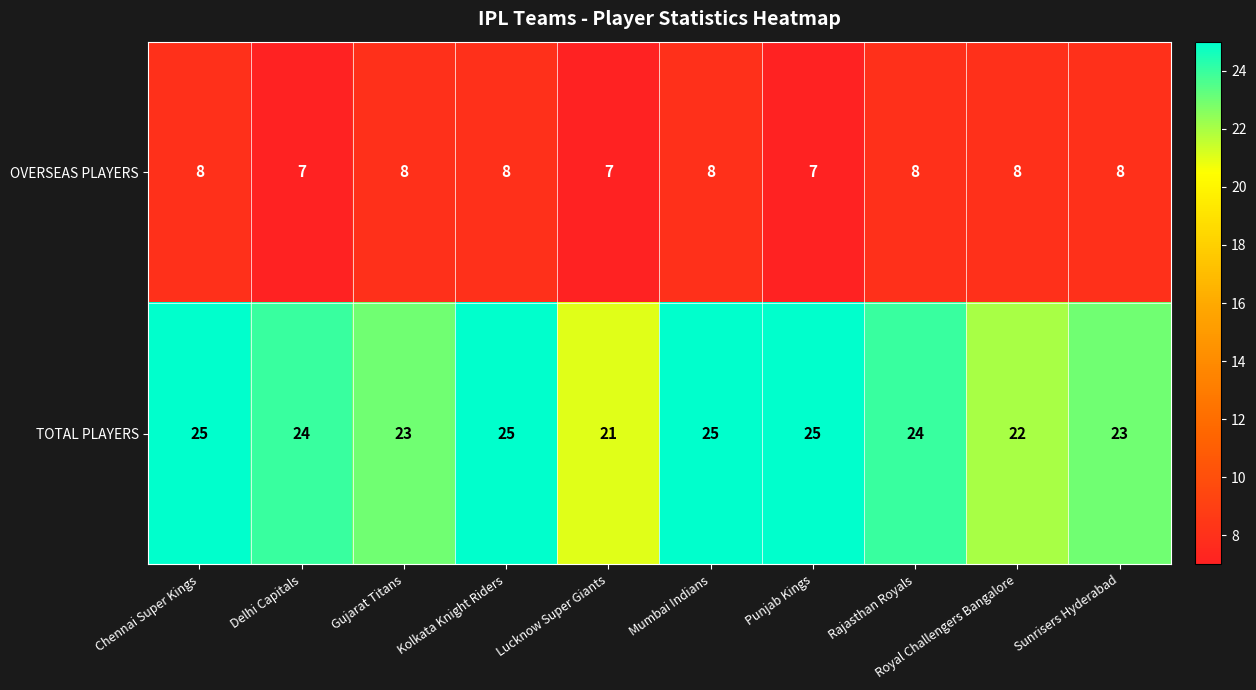

Between Gujarat Titans and Royal Challengers Bangalore, which series saw the biggest shift?

TOTAL PLAYERS